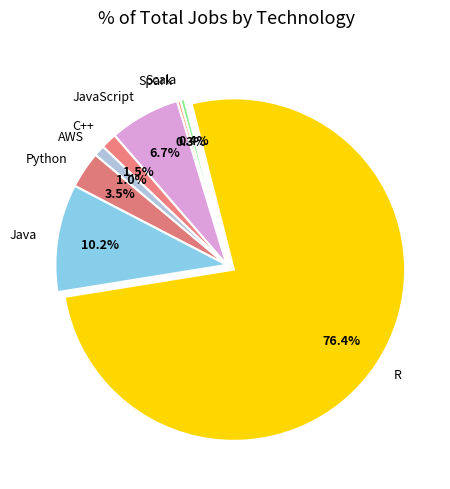

How many slices are in this pie chart?

8